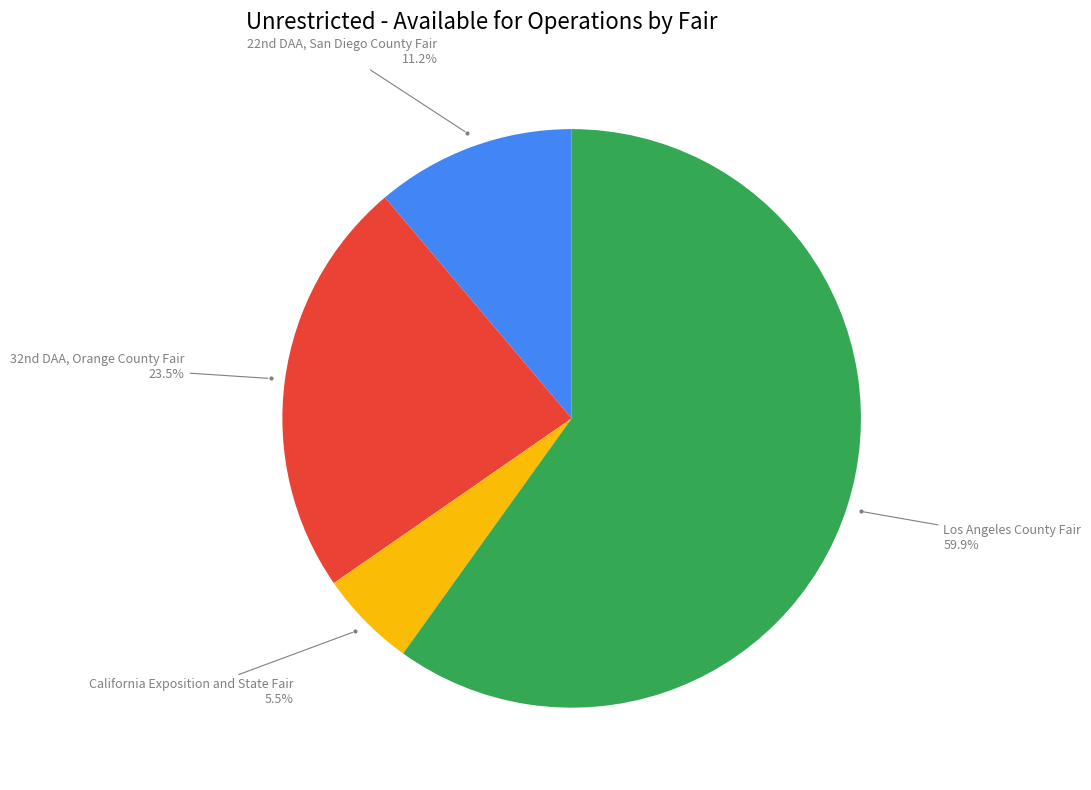

Is there any slice that represents more than half of the pie?

Yes